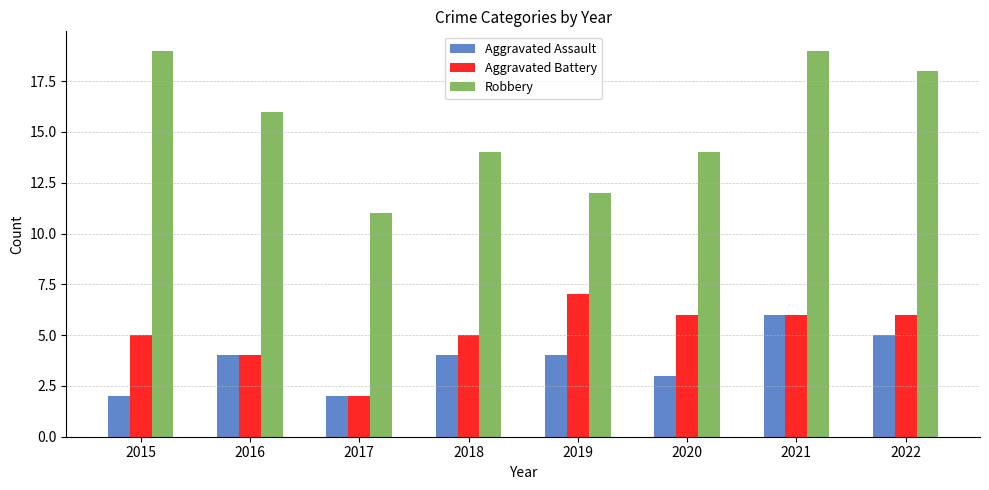

The value of Aggravated Battery at 2022 is 9. True or false?

False